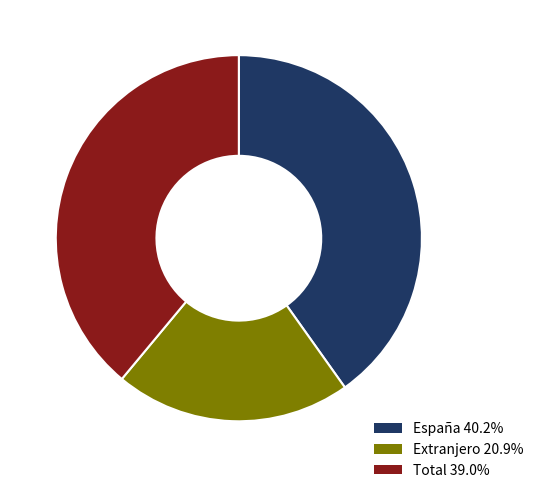

Is the sum of Extranjero 20.9% and Total 39.0% greater than half?

Yes